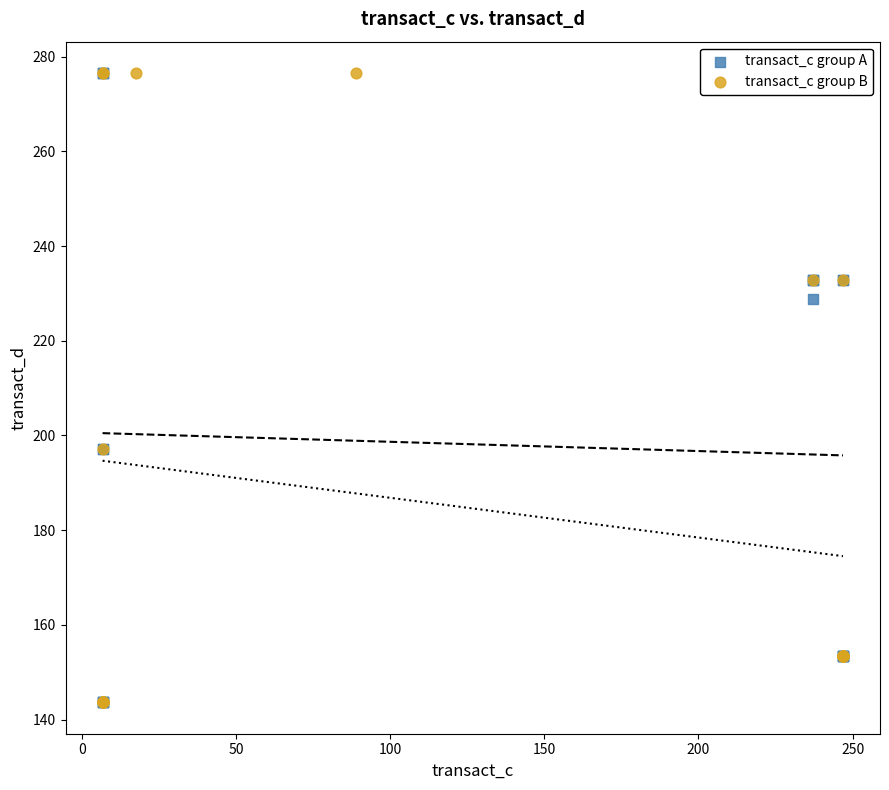

What are all the series names shown in the legend?

transact_c group A, transact_c group B